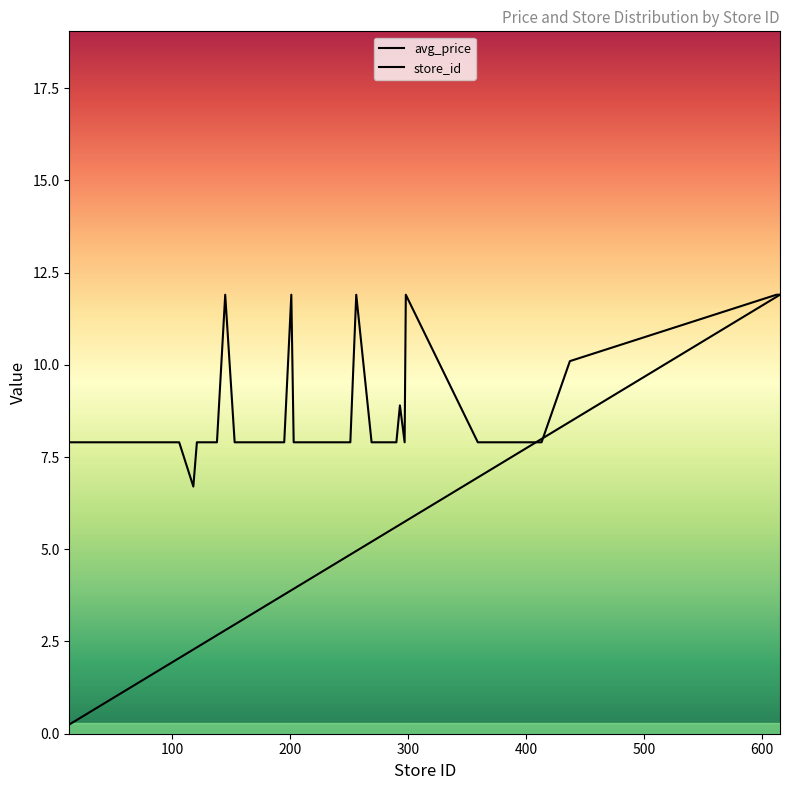

The value of avg_price at 91 is 4.6. True or false?

False